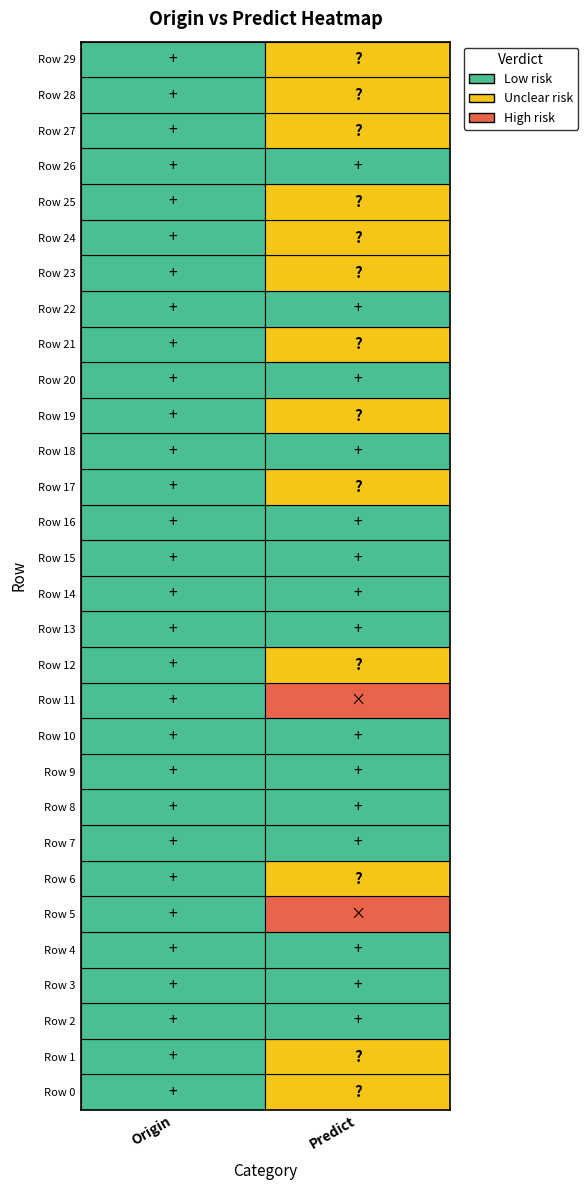

True or false: Row 19 has a value of 0.5 at 1.

True